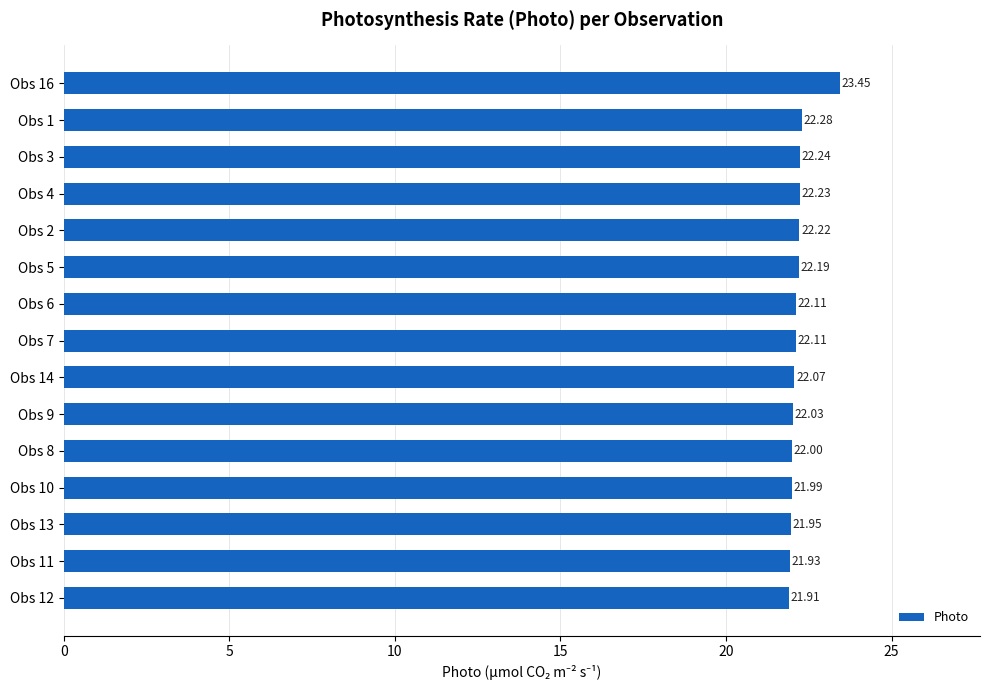

At which category does the chart reach its peak across all series?

Obs 16